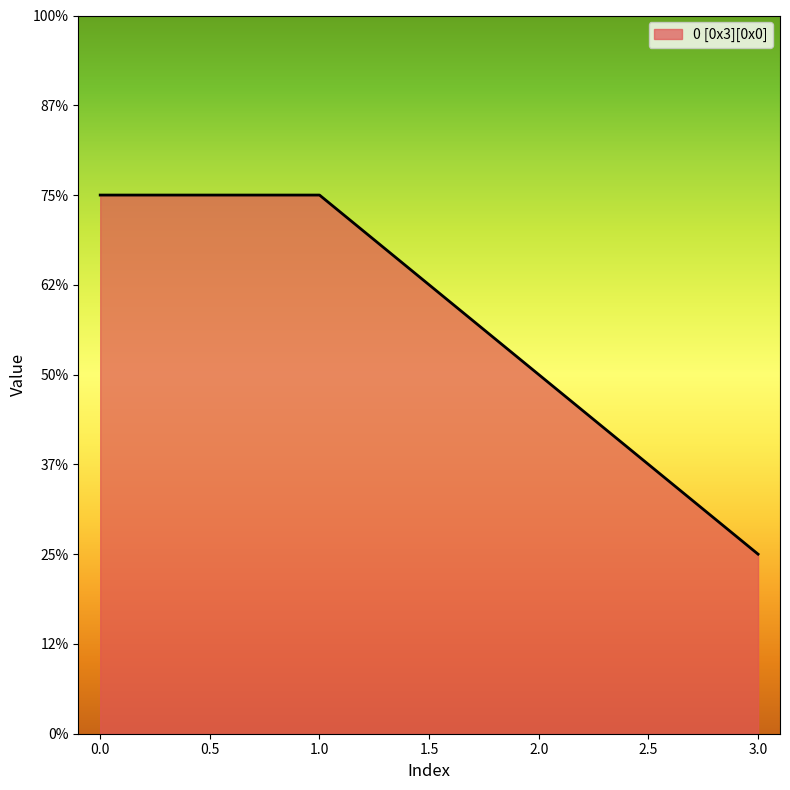

Rank the categories by value from lowest to highest.

3, 2, 0, 1